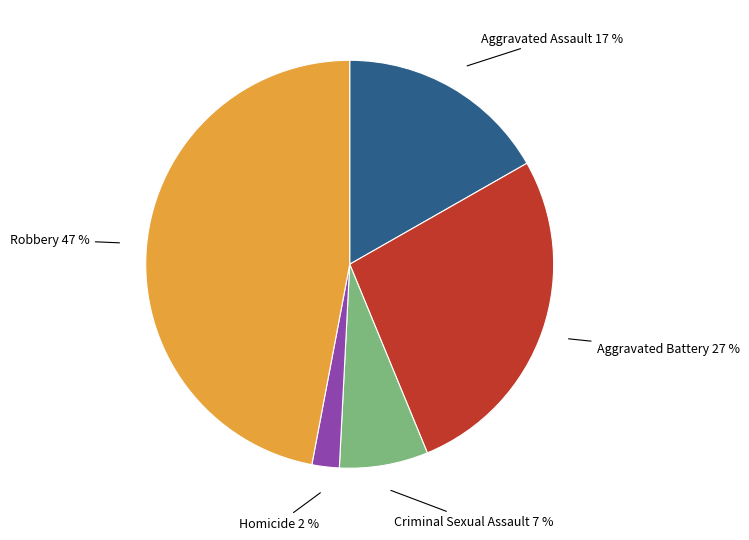

Combined, do Aggravated Battery 27 % and Criminal Sexual Assault 7 % account for over 50%?

No